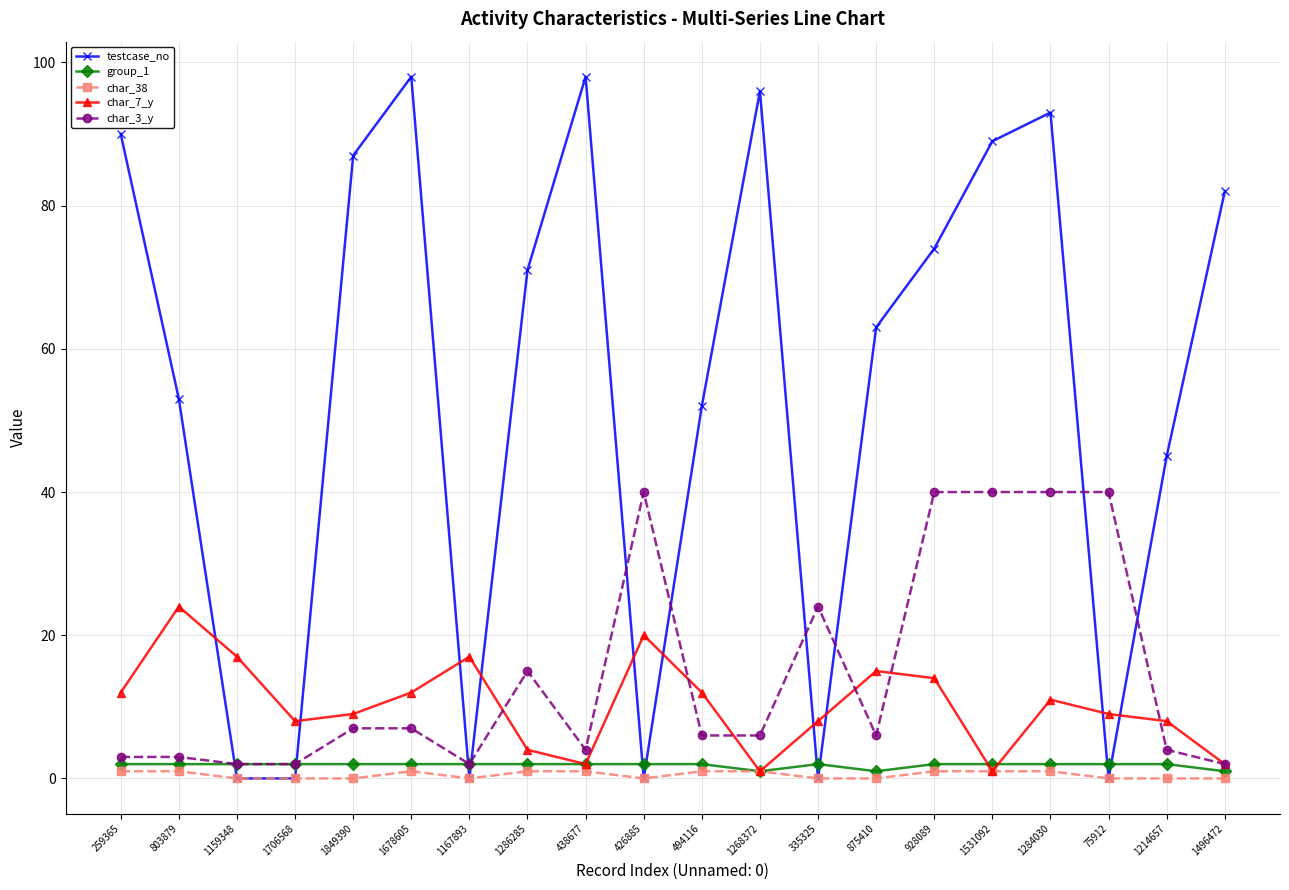

At which category is the sum across all series the highest?

1284030